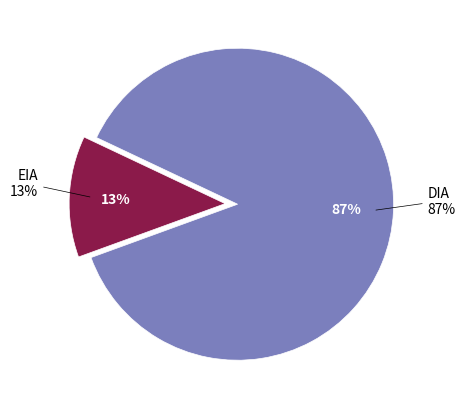

True or false: EIA accounts for 25% of the total.

False